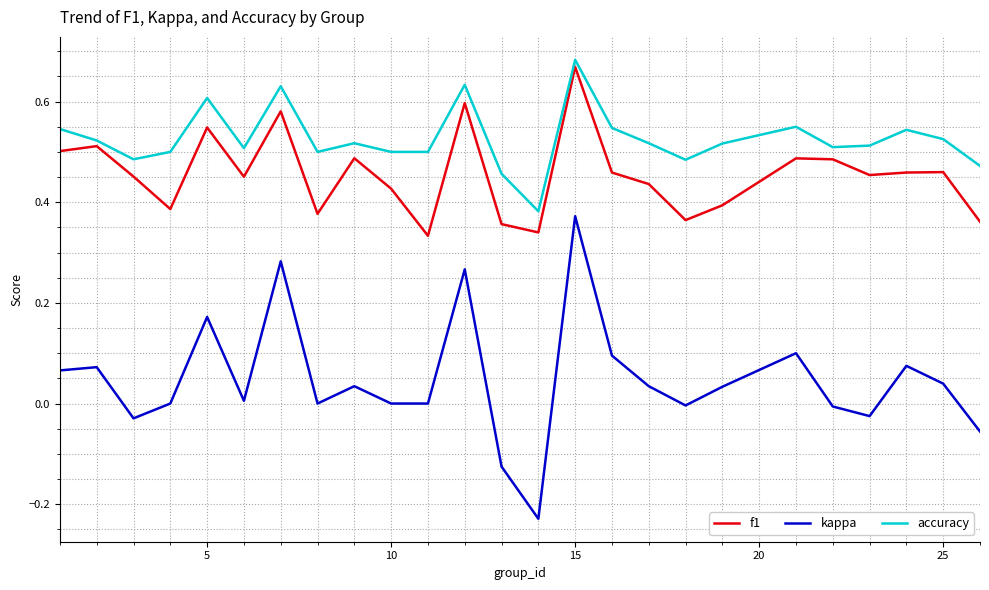

True or false: kappa and f1 intersect in this chart.

False